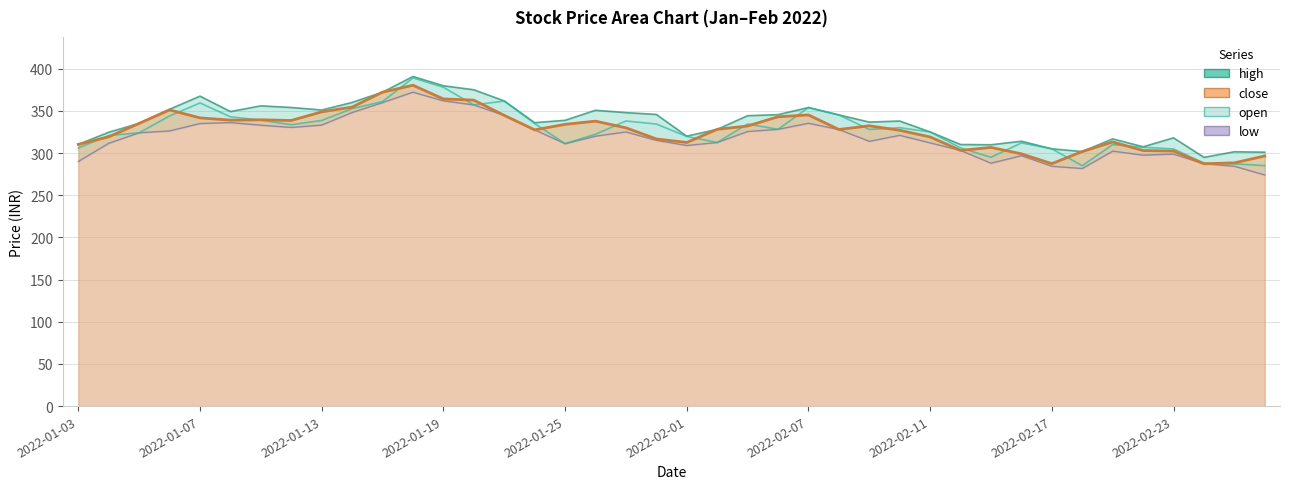

Rank the series at 2022-01-24 from lowest to highest value.

close, low, open, high